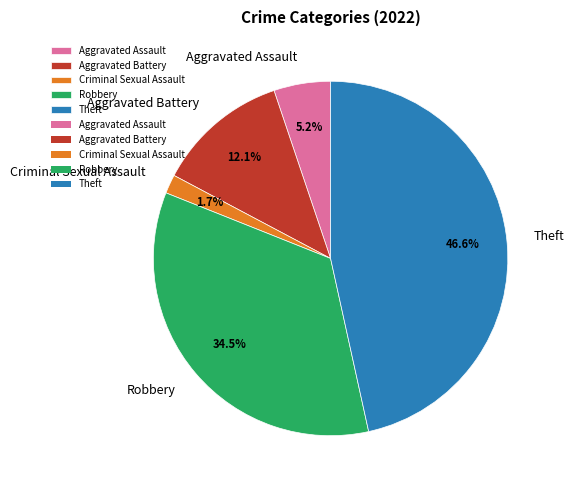

Rank the categories by value from highest to lowest.

Theft, Robbery, Aggravated Battery, Aggravated Assault, Criminal Sexual Assault